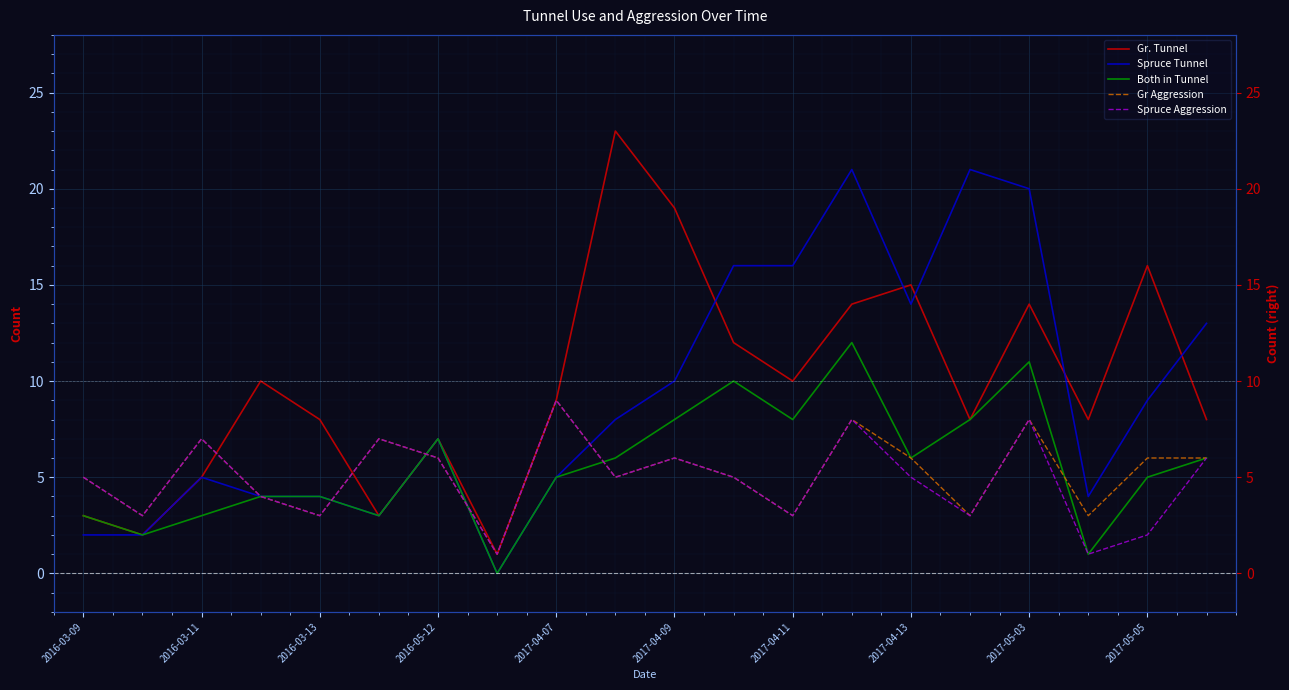

At how many categories does at least one series exceed 13?

9